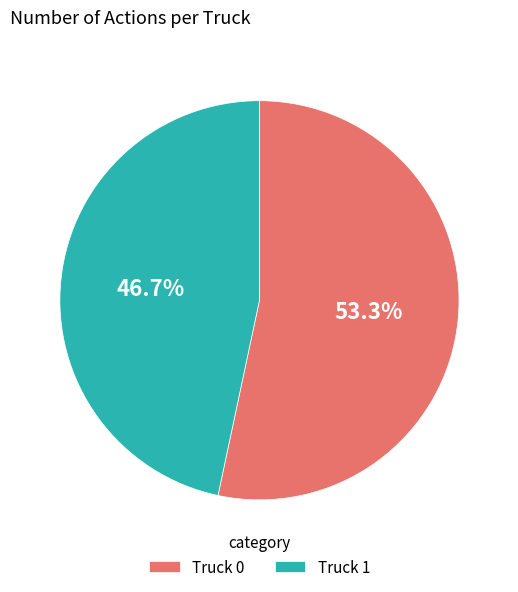

Approximately how many times larger is the value at Truck 0 compared to Truck 1?

1.1